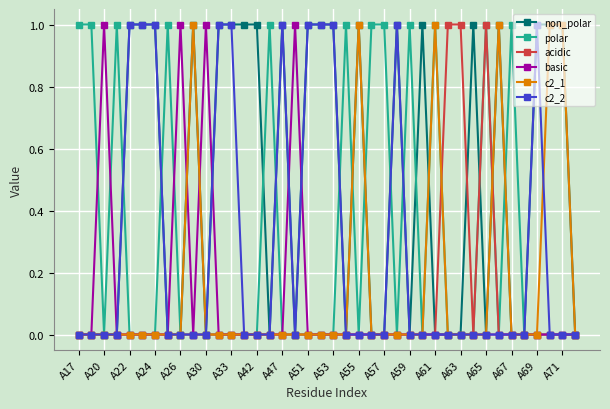

Which series has the largest total across all categories?

non_polar